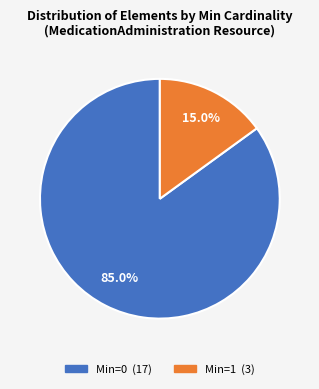

Does any single category account for the majority?

Yes